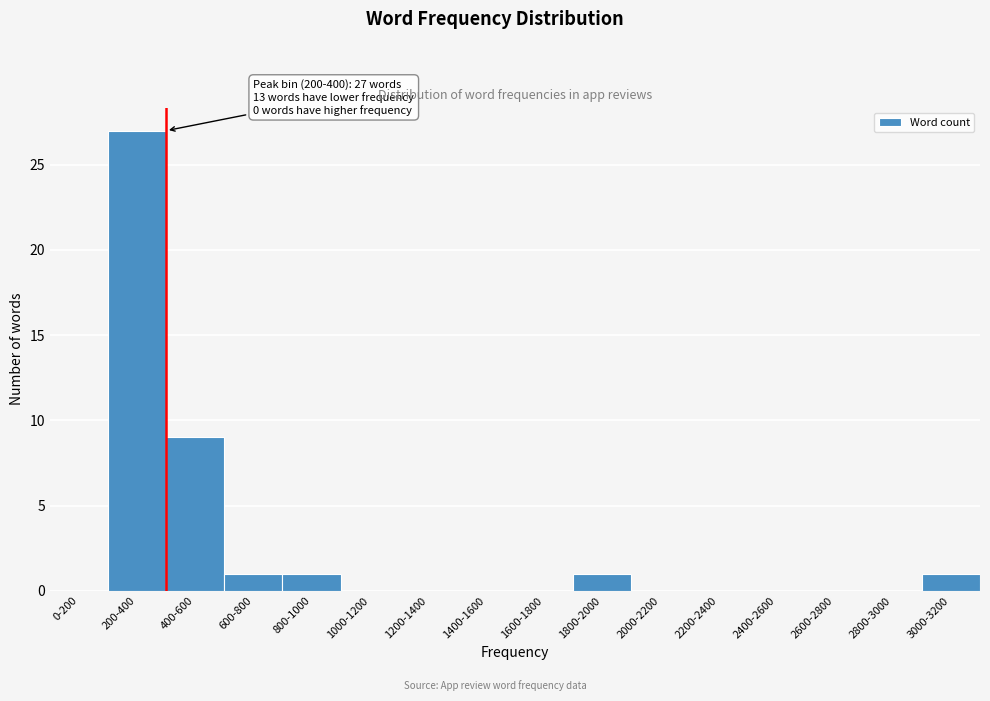

Reading left to right, transcribe all the data shown in this chart.

0-200=0	200-400=27	400-600=9	600-800=1	800-1000=1	1000-1200=0	1200-1400=0	1400-1600=0	1600-1800=0	1800-2000=1	2000-2200=0	2200-2400=0	2400-2600=0	2600-2800=0	2800-3000=0	3000-3200=1